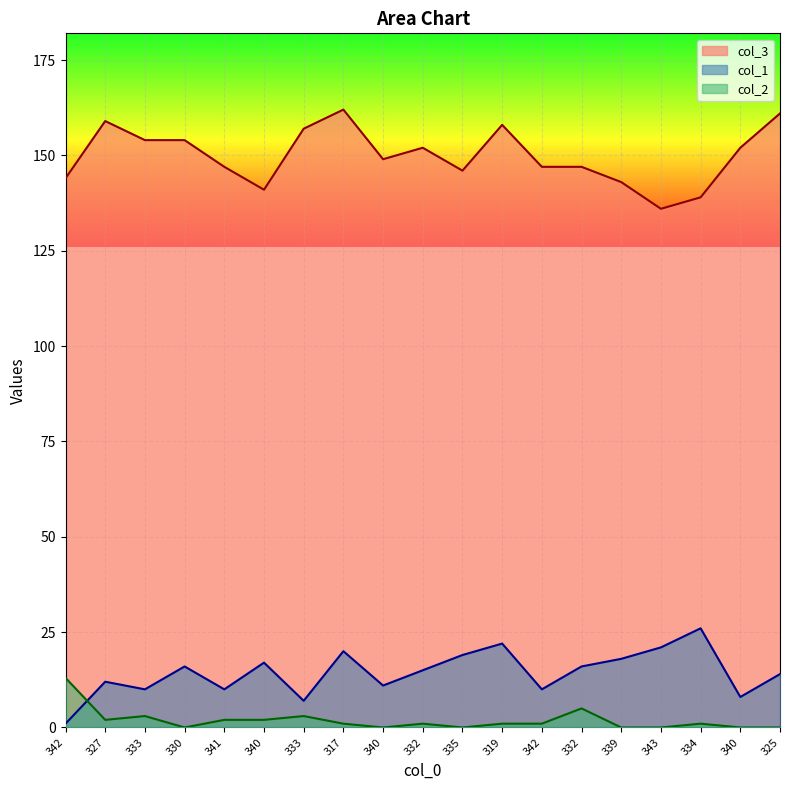

Where is the first local maximum for col_1?

327